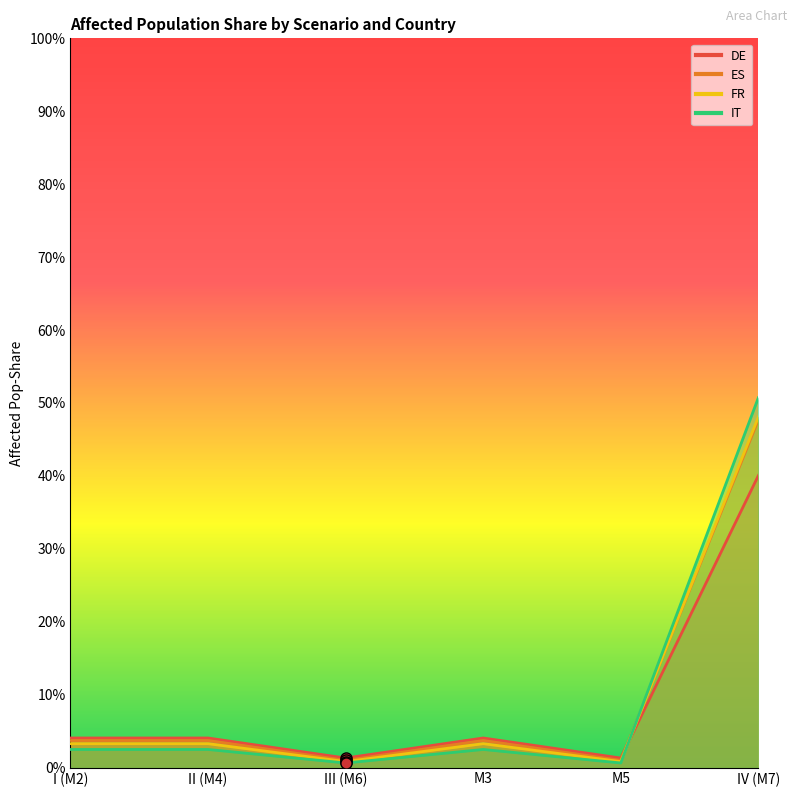

Reading left to right, list all the values displayed in this chart.

DE: I (M2)=0.0	II (M4)=0.0	III (M6)=0.0	M3=0.0	M5=0.0	IV (M7)=0.4
ES: I (M2)=0.0	II (M4)=0.0	III (M6)=0.0	M3=0.0	M5=0.0	IV (M7)=0.5
FR: I (M2)=0.0	II (M4)=0.0	III (M6)=0.0	M3=0.0	M5=0.0	IV (M7)=0.5
IT: I (M2)=0.0	II (M4)=0.0	III (M6)=0.0	M3=0.0	M5=0.0	IV (M7)=0.5